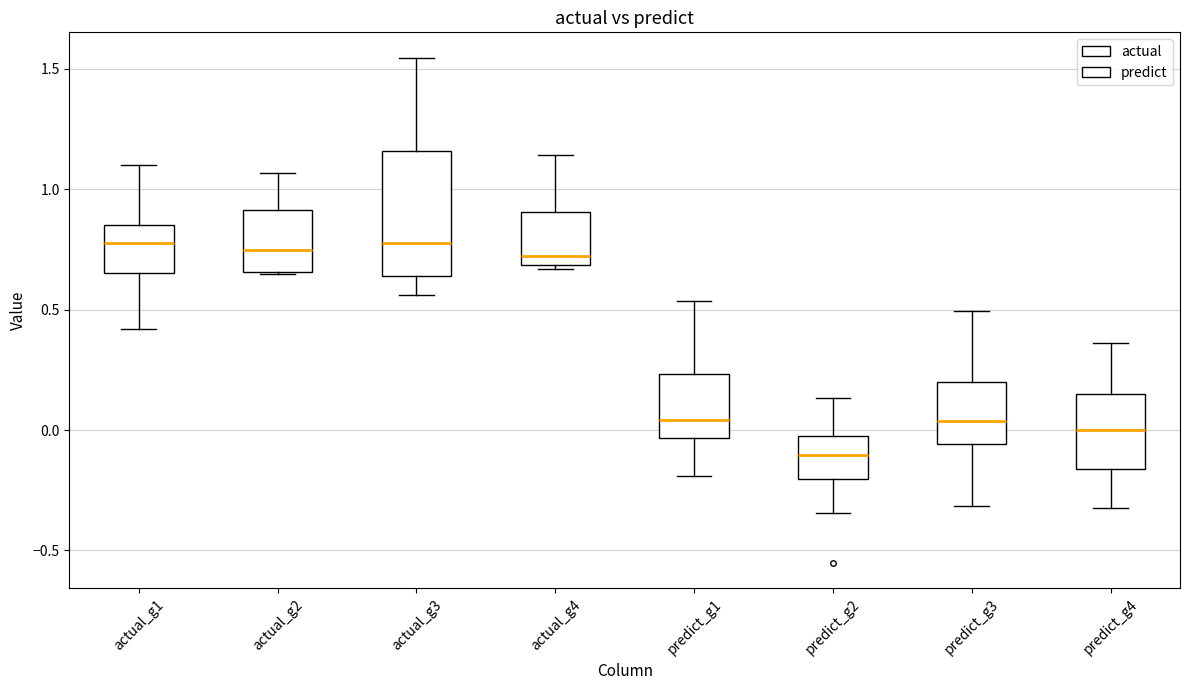

Where is the upper edge of the box for actual_g1 on the y-axis? The values are not printed on the chart, so give them approximately, as read against the axis.

0.85